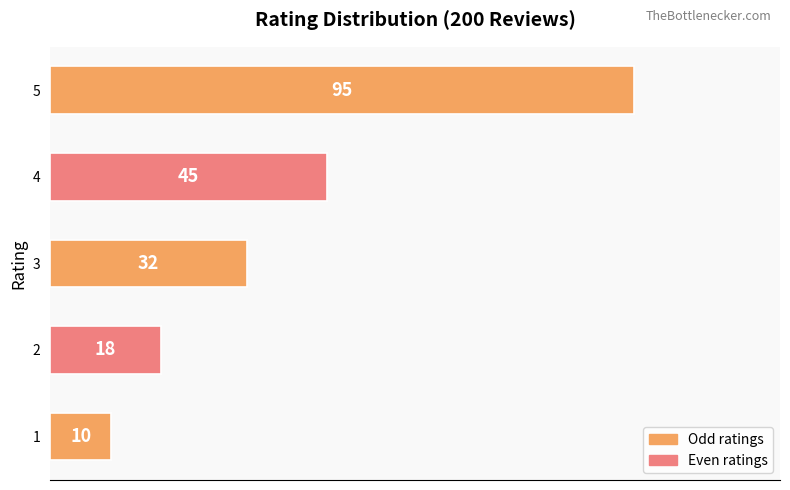

Which label corresponds to the largest value in the chart?

5